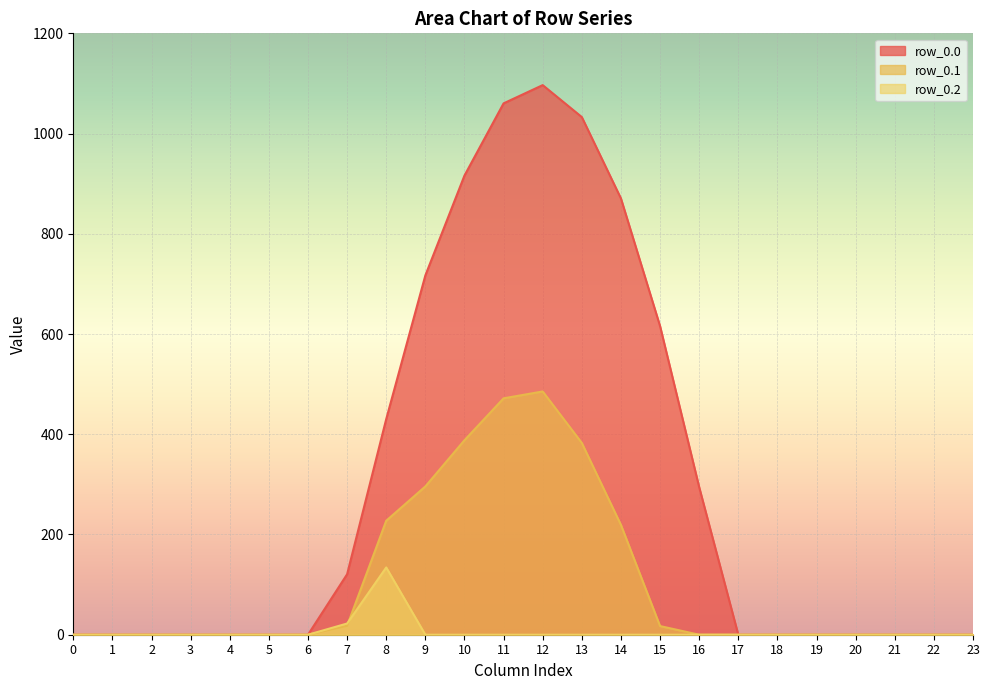

How many values in row_0.0 are above zero?

10